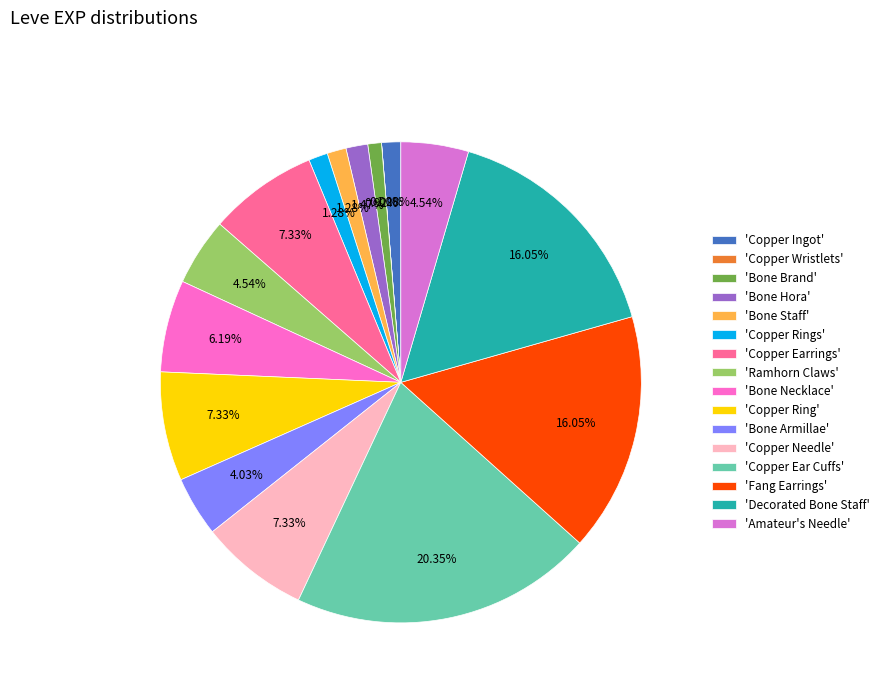

Rank the categories by value from highest to lowest.

Copper Ear Cuffs, Fang Earrings, Decorated Bone Staff, Copper Earrings, Copper Ring, Copper Needle, Bone Necklace, Ramhorn Claws, Amateur's Needle, Bone Armillae, Bone Hora, Copper Ingot, Bone Staff, Copper Rings, Bone Brand, Copper Wristlets